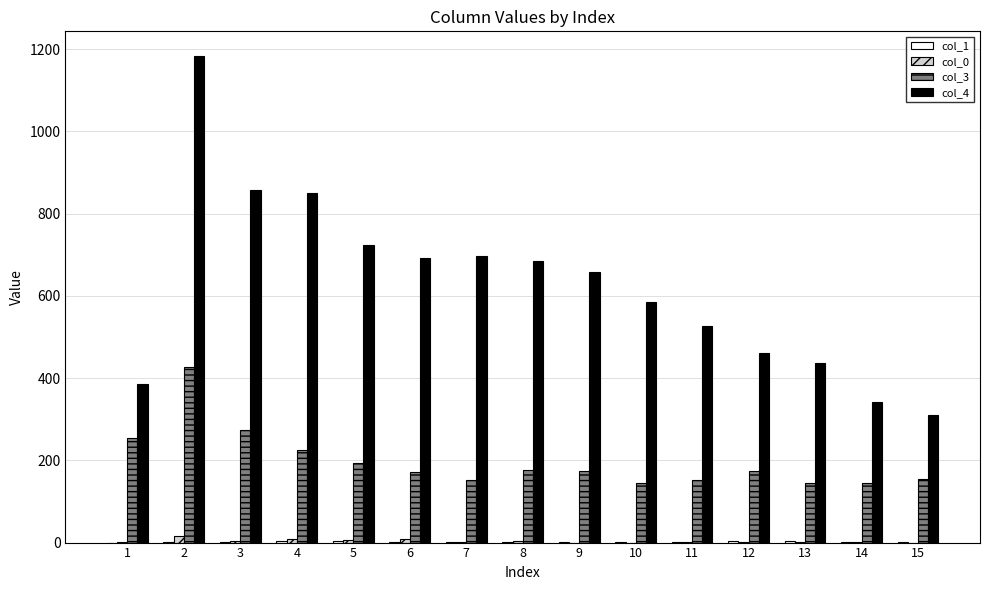

The value of col_3 at 7 is 226. True or false?

False